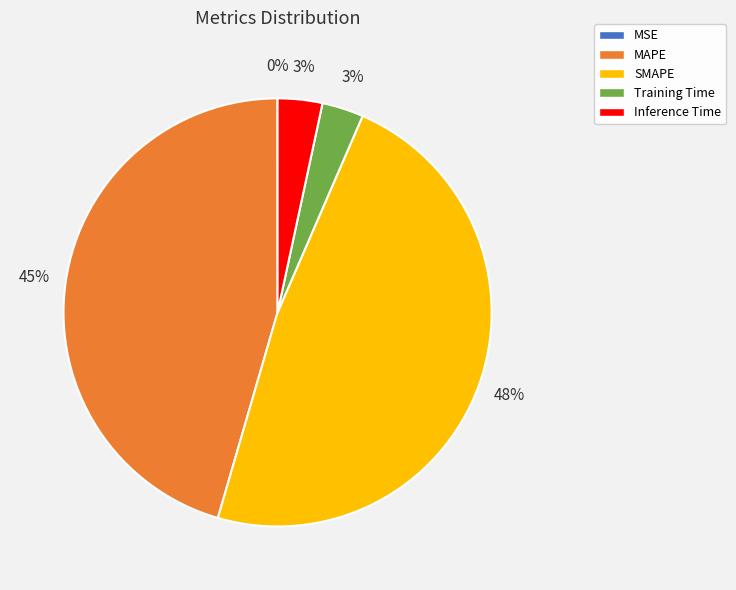

Which category has the biggest portion of the pie?

SMAPE